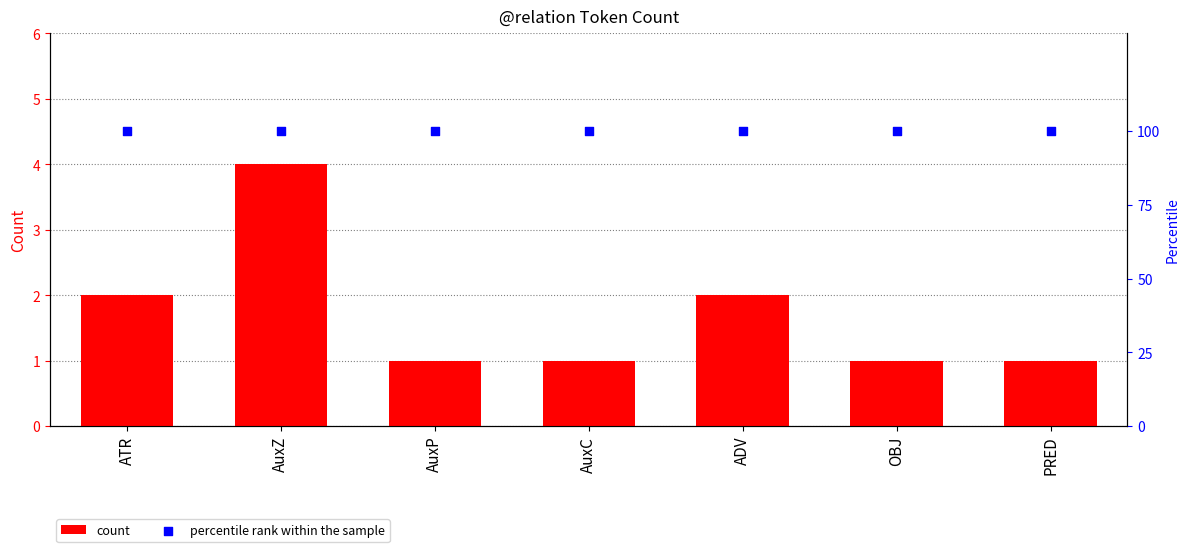

Which series contains the lowest Y value?

count